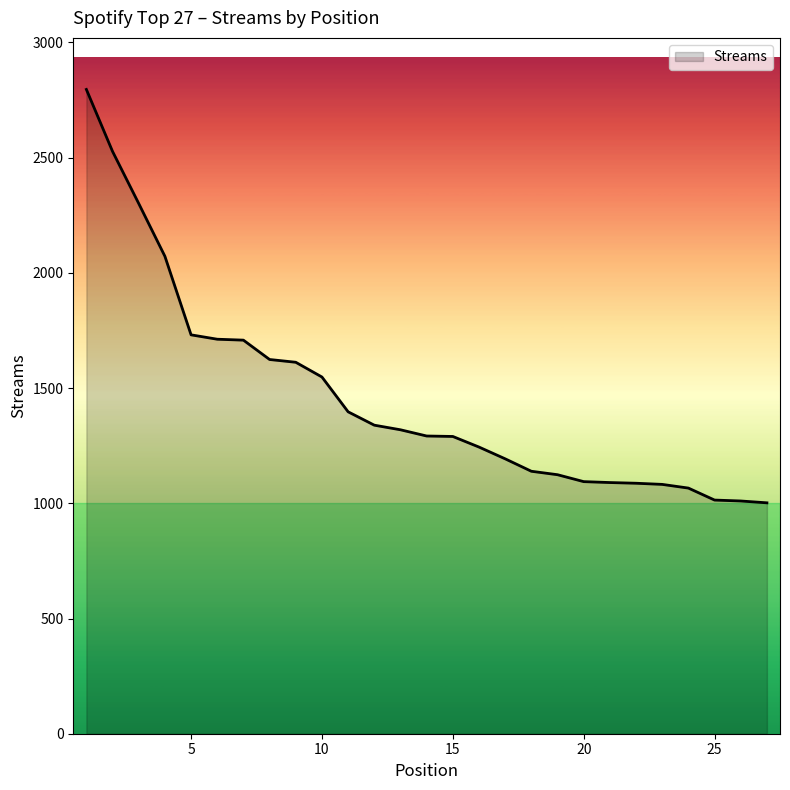

What is the greatest value displayed?

2796